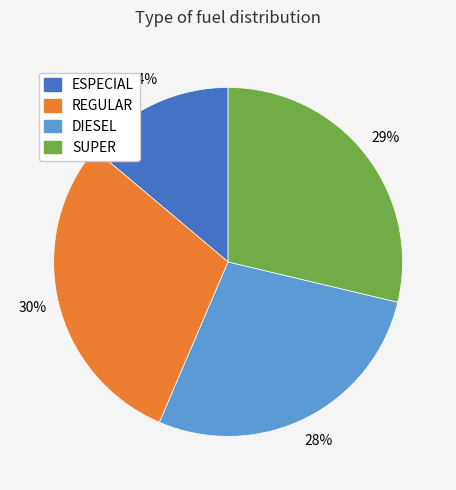

Between DIESEL and REGULAR, which is larger?

REGULAR